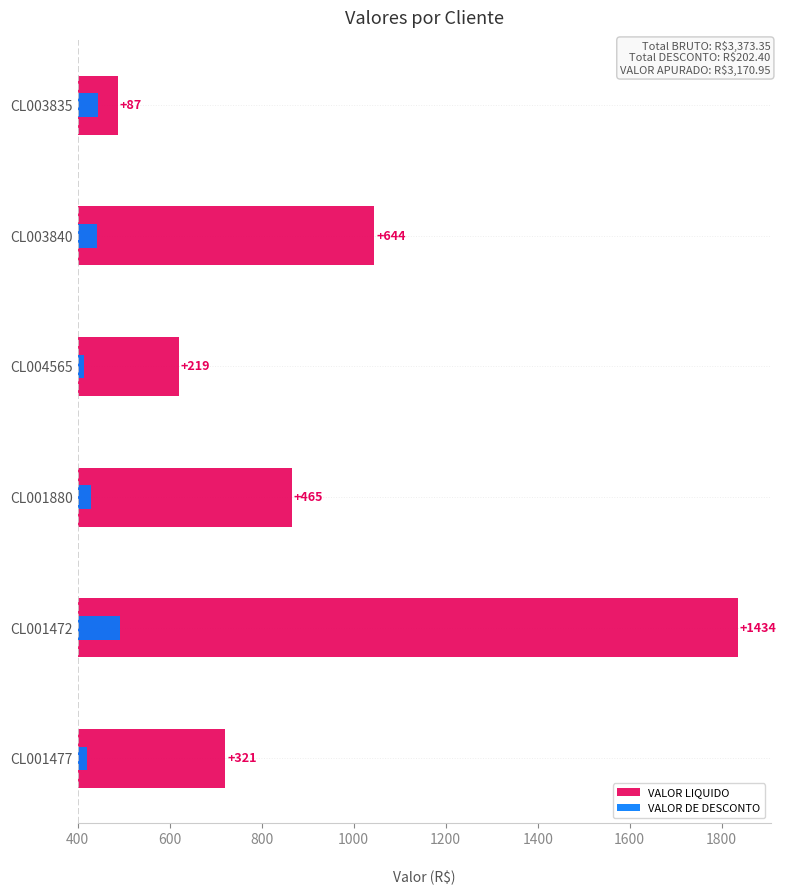

Reading right to left, extract all data points from this chart.

VALOR LIQUIDO: 321.0	1434.4	465.1	219.5	643.8	87.0
VALOR DE DESCONTO: 20.5	91.6	29.7	14.0	41.1	45.4